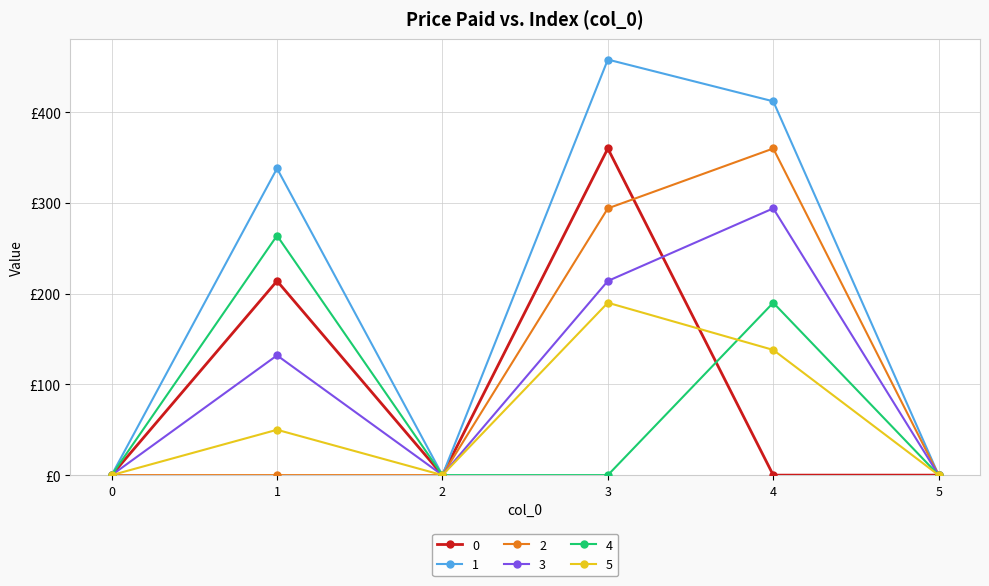

Is it true that 5 equals 244 at 4?

False